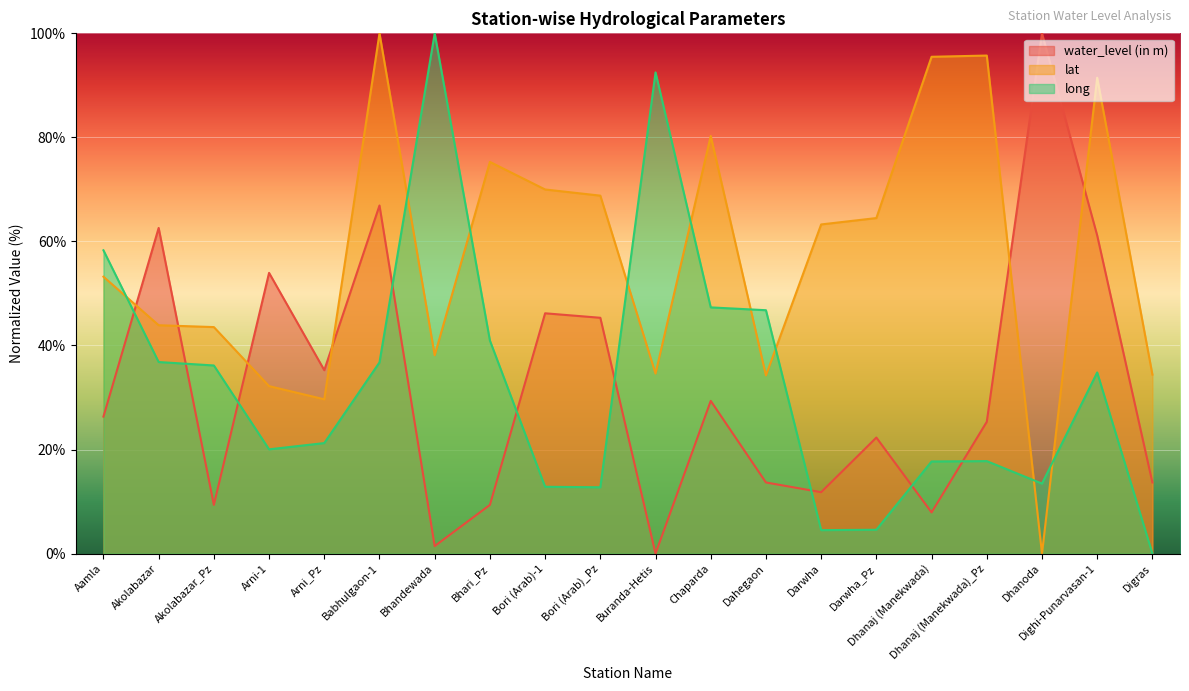

Which series has the largest total across all categories?

lat